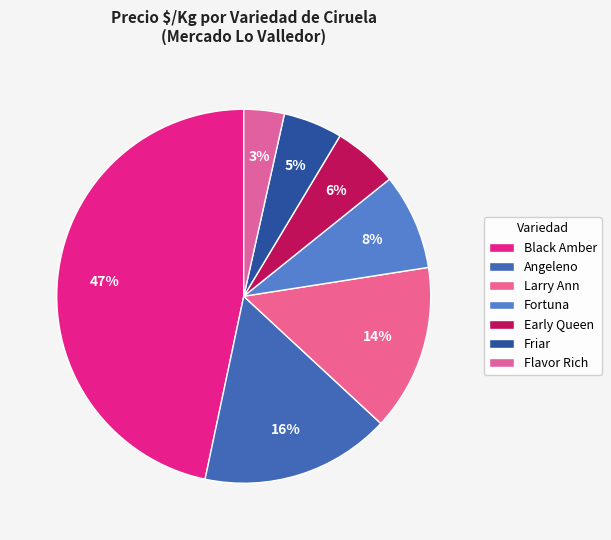

Count the number of slices in the pie.

7